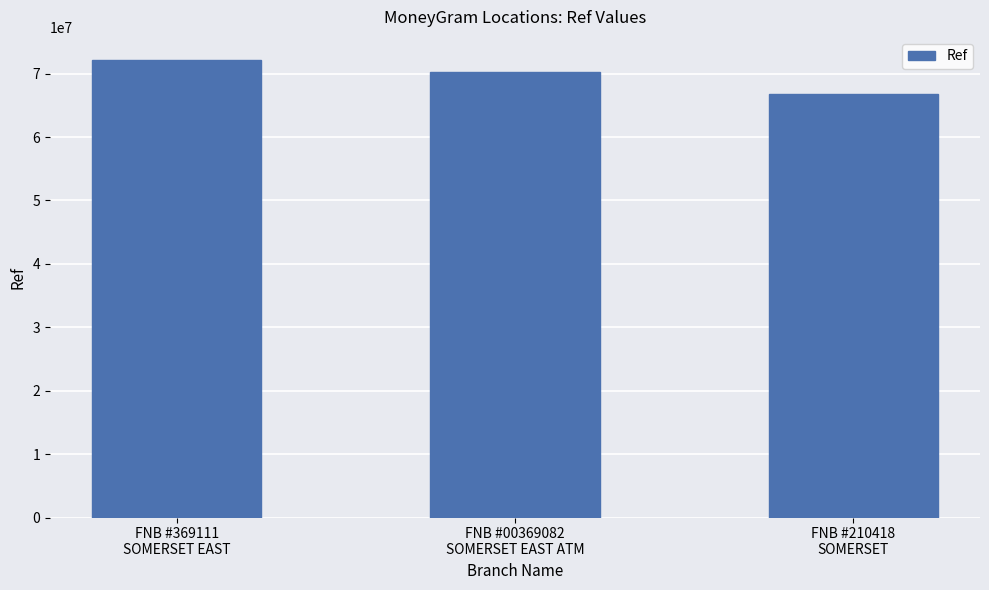

Where is the data nearest to the value 69451098?

FNB #00369082
SOMERSET EAST ATM